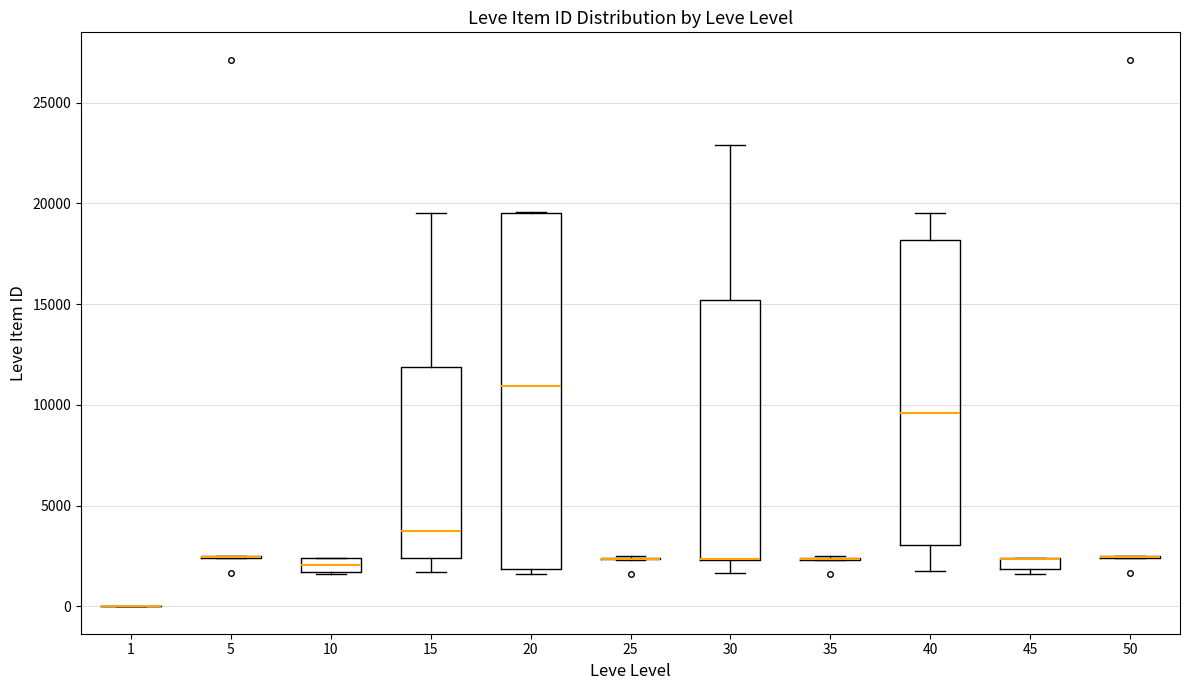

Comparing the boxes themselves (not the whiskers), which one is the tallest?

20